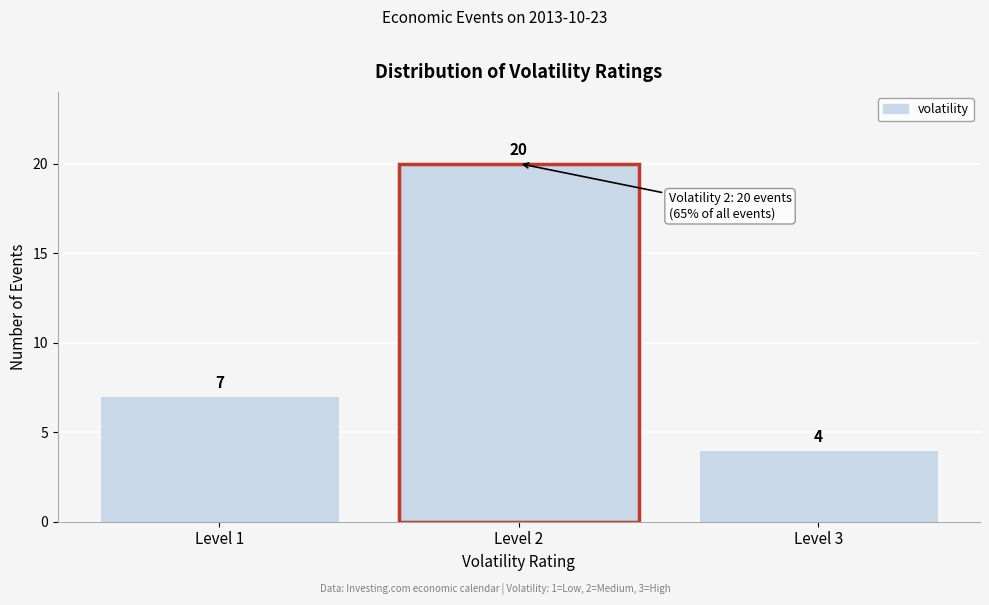

Reading right to left, transcribe all the data shown in this chart.

Level 3=4	Level 2=20	Level 1=7